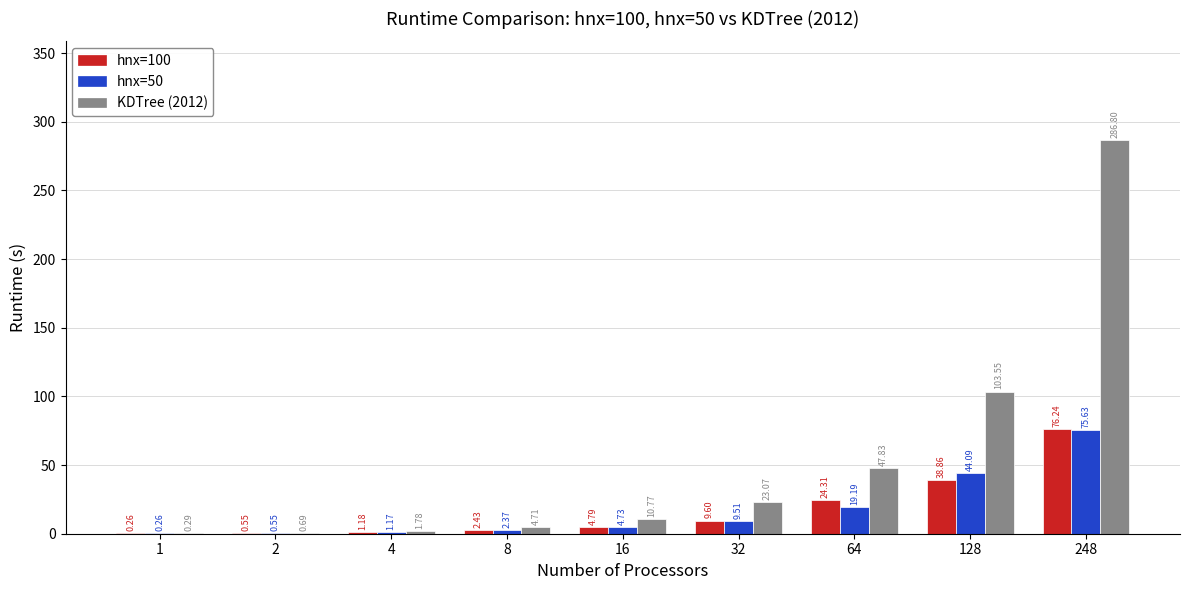

How many distinct data groups are displayed?

3